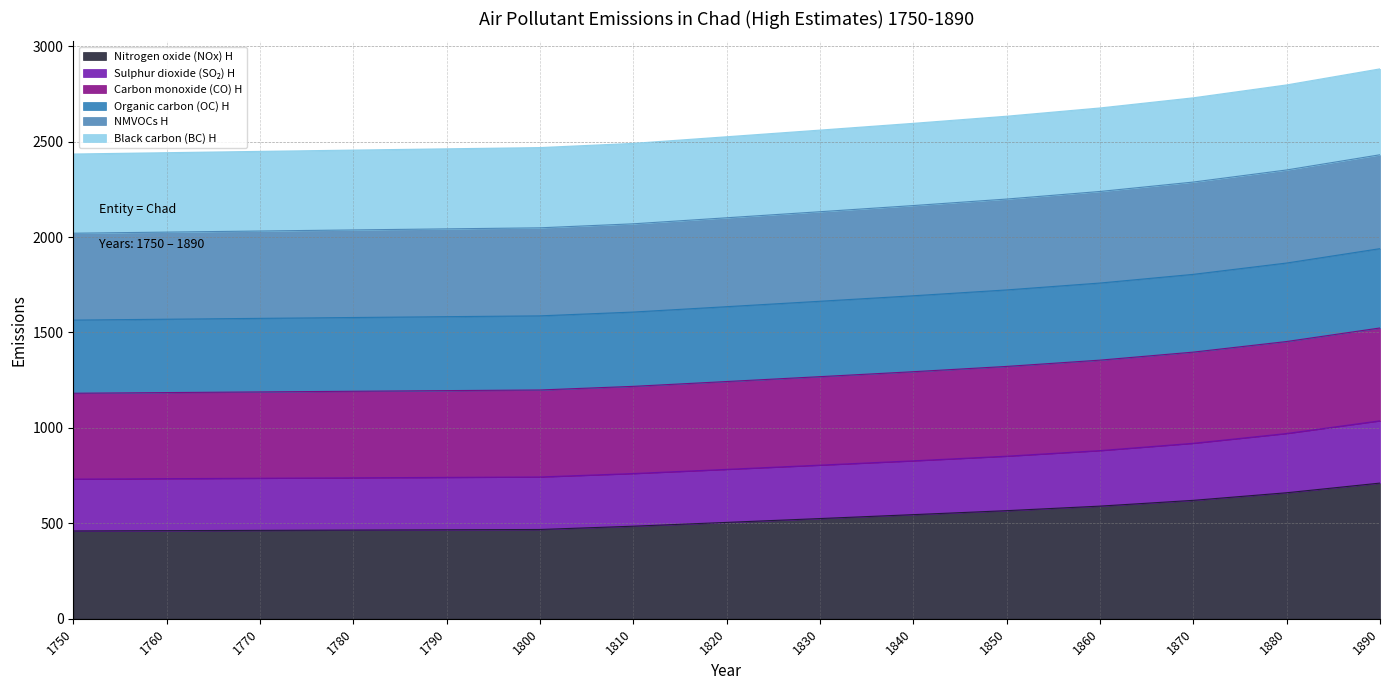

Count the number of categories in the chart.

15